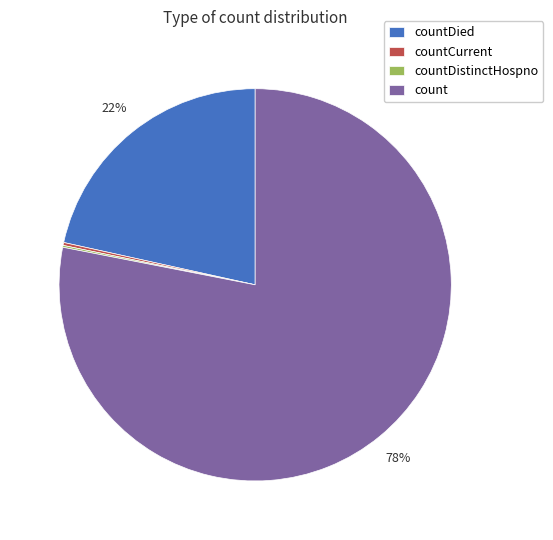

Does any single category account for the majority?

Yes